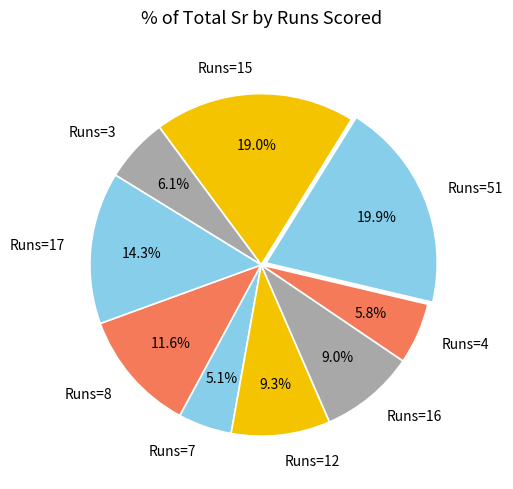

Does Runs=8 account for over 50% of the chart?

No